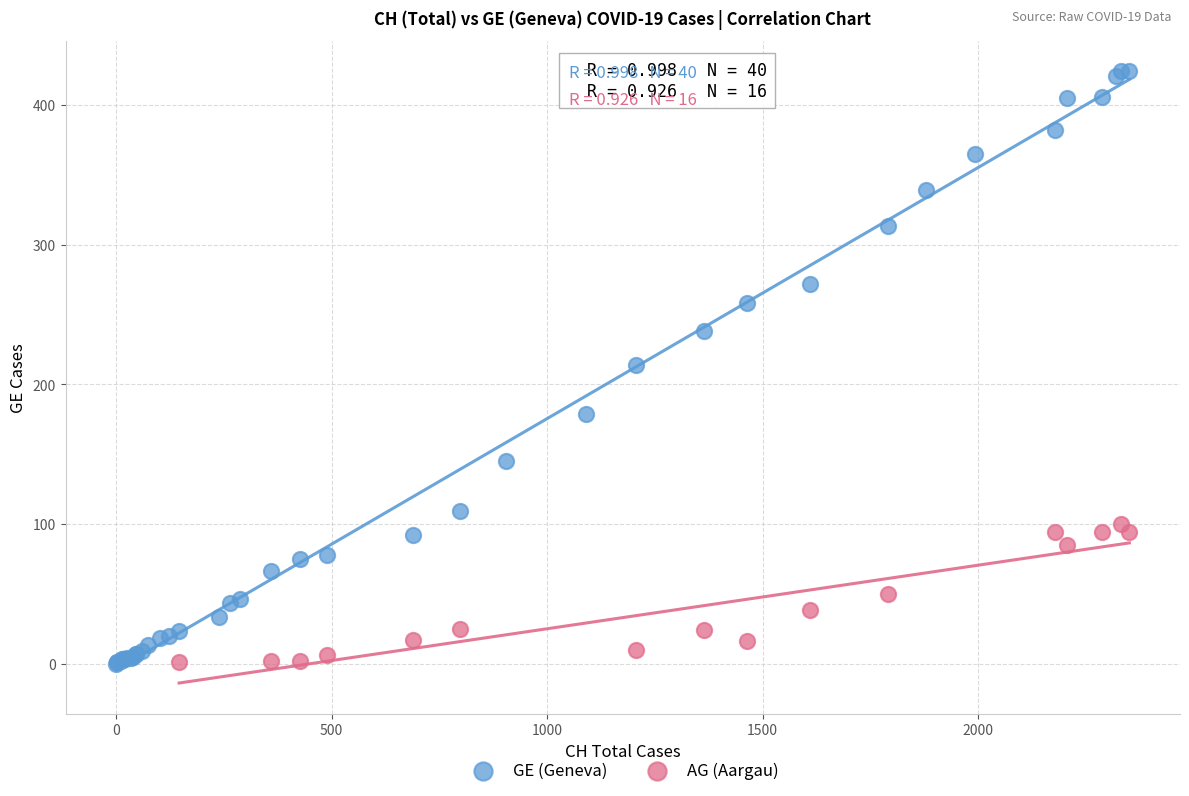

Which series has the largest Y range (max minus min)?

GE (Geneva)